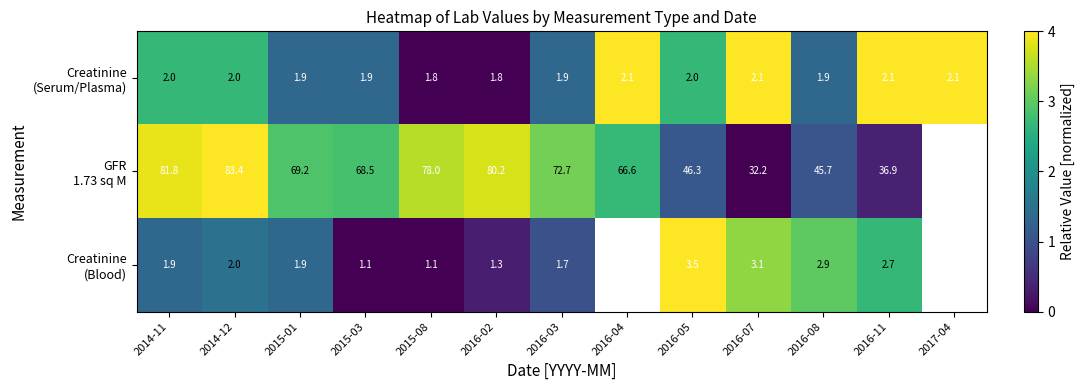

True or false: Creatinine (Blood) has a value of -1.7 at 2015-03.

False